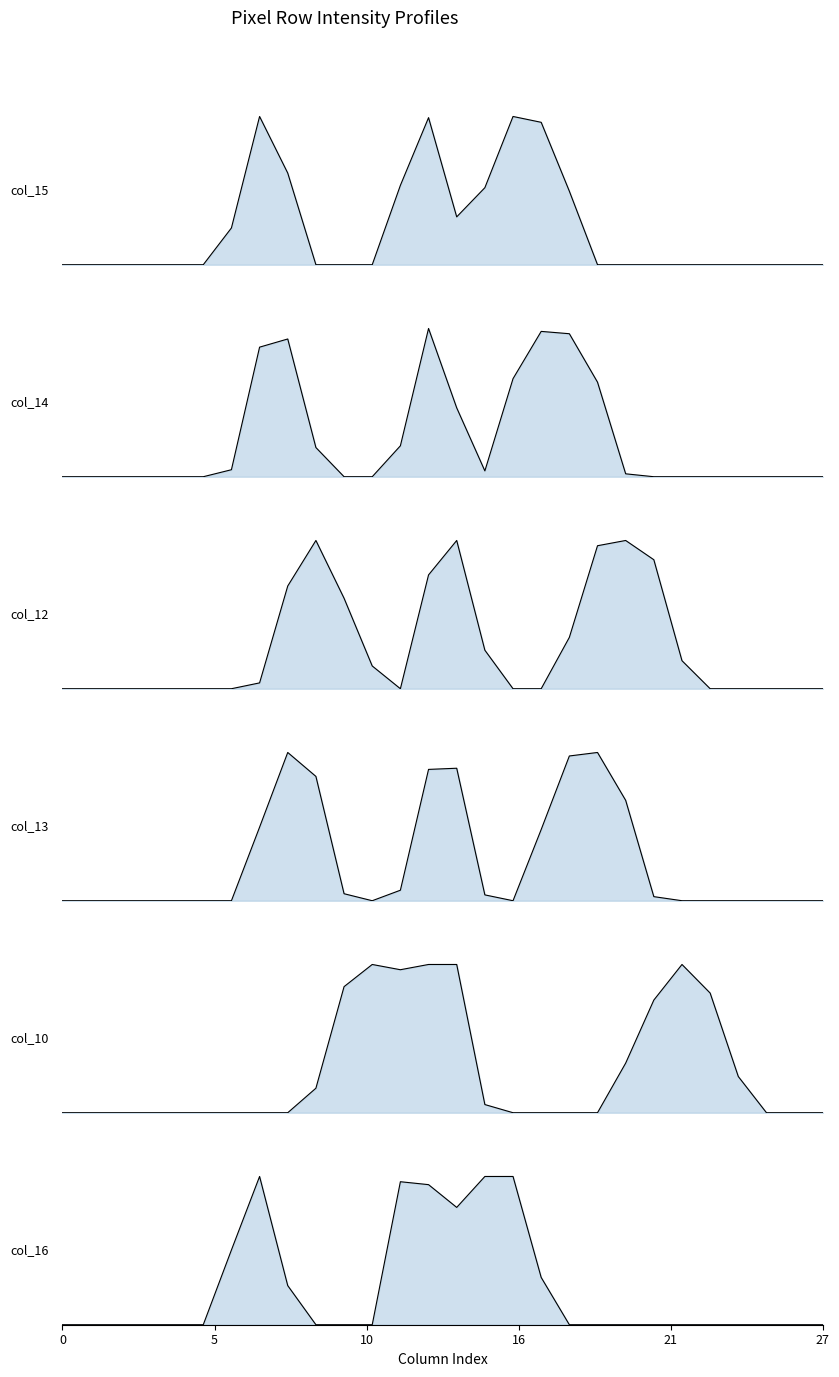

How many lines are shown in the chart?

6